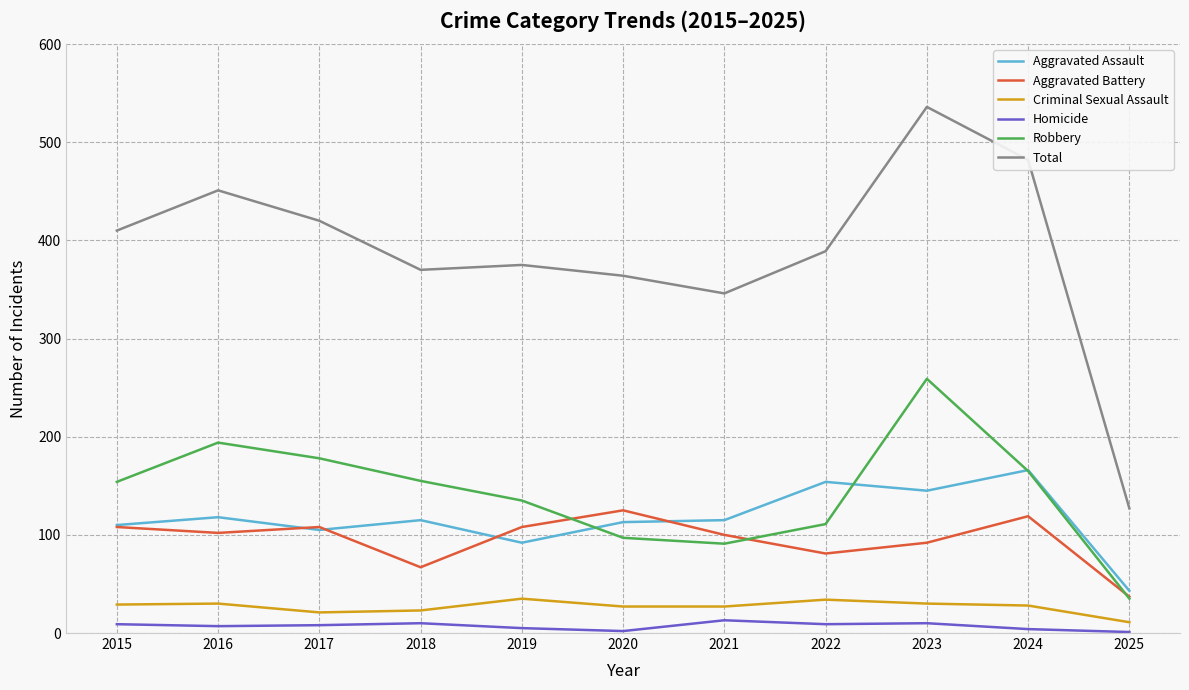

What are all the series names shown in the legend?

Aggravated Assault, Aggravated Battery, Criminal Sexual Assault, Homicide, Robbery, Total